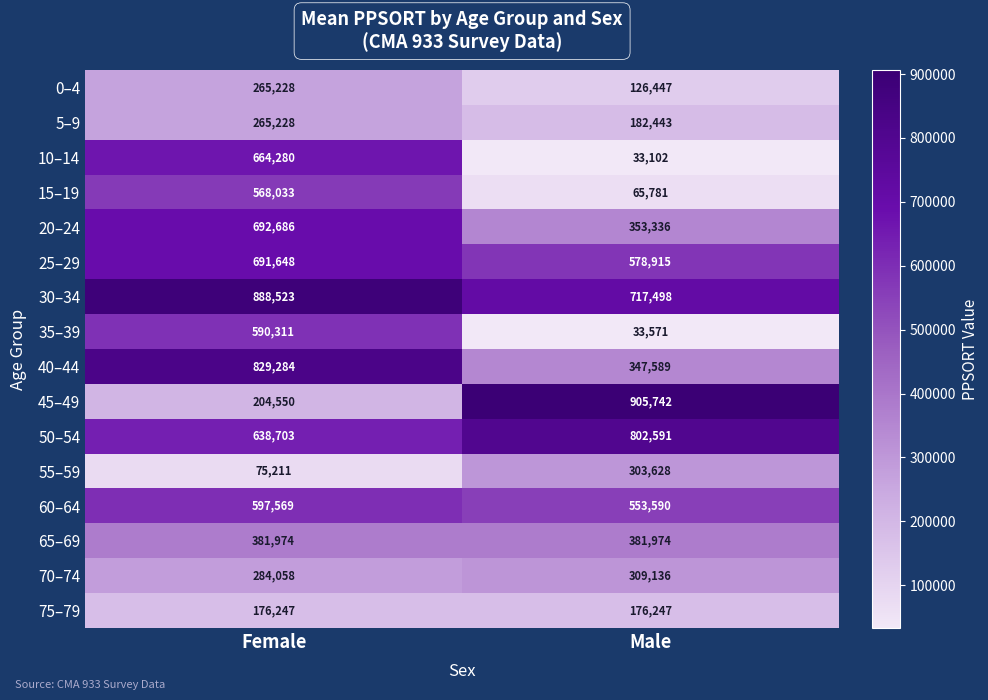

What is the average value of the 10–14 series?

348691